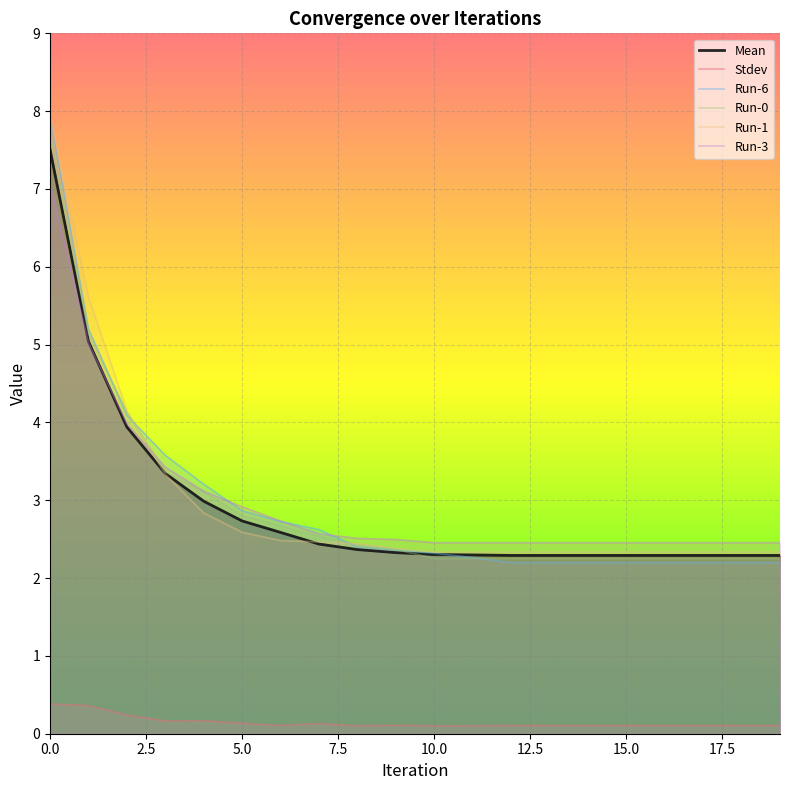

What is the maximum value for Run-3?

7.1